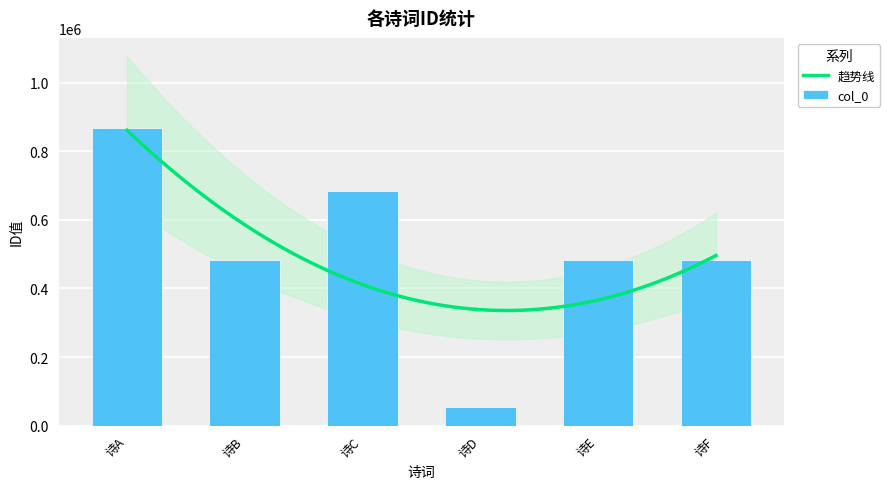

How many values are below 483656?

3